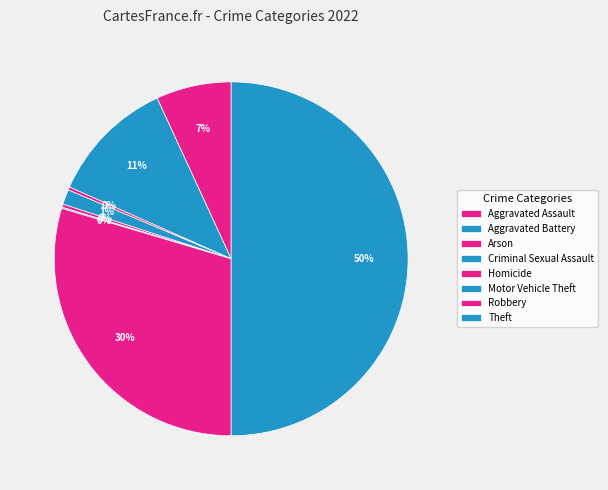

Is there a majority slice in this chart?

No